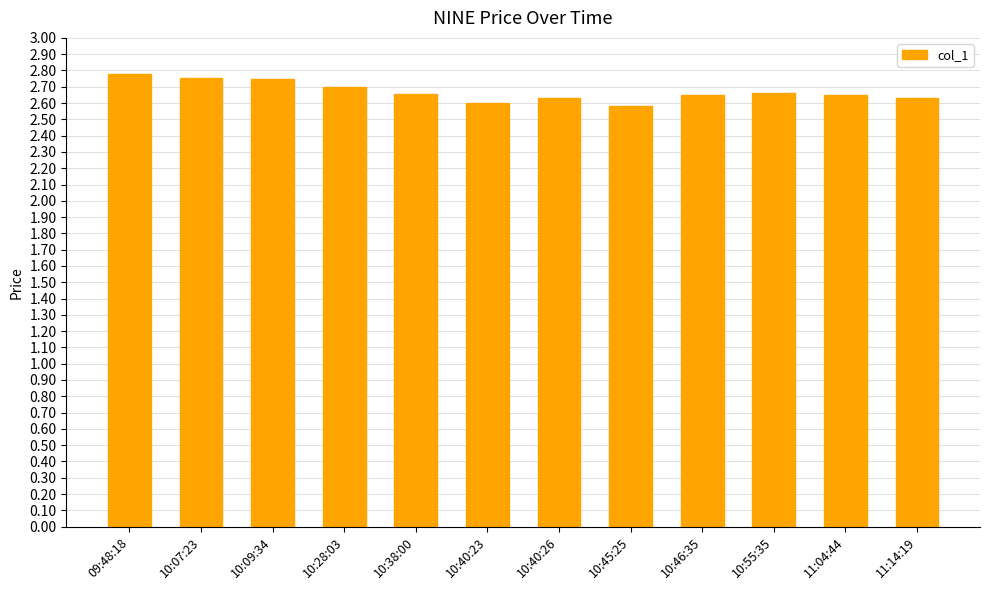

The value at 10:07:23 is 3.7. True or false?

False